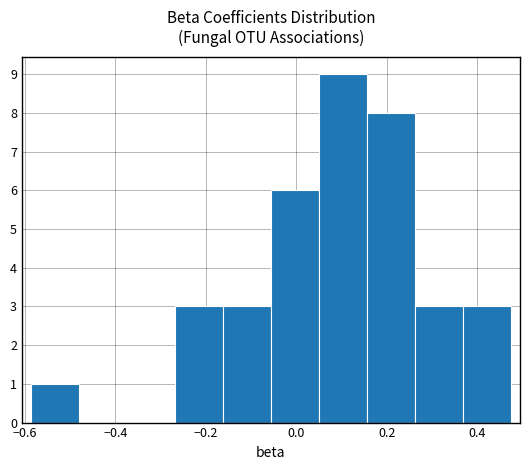

Reading left to right, list every bar in this chart as the range it spans on the x-axis followed by its height. Neither the bar edges nor the heights are printed on the chart, so give them approximately, as read against the axes.

-0.58 to -0.48: 1
-0.48 to -0.38: 0
-0.38 to -0.26: 0
-0.26 to -0.16: 3
-0.16 to -0.06: 3
-0.06 to 0.04: 6
0.04 to 0.16: 9
0.16 to 0.26: 8
0.26 to 0.36: 3
0.36 to 0.48: 3